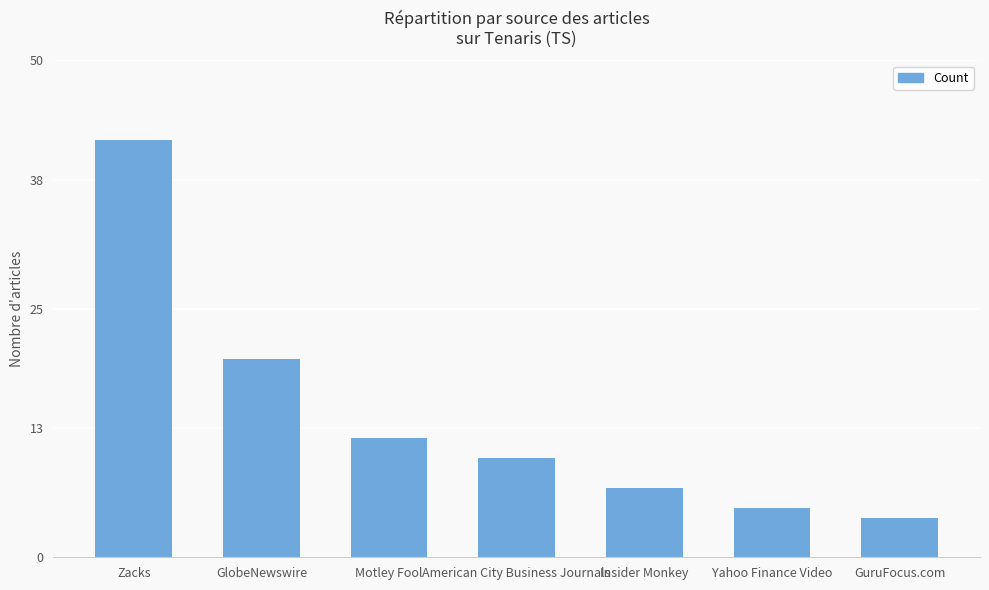

True or false: the data shows 12 at Motley Fool.

True